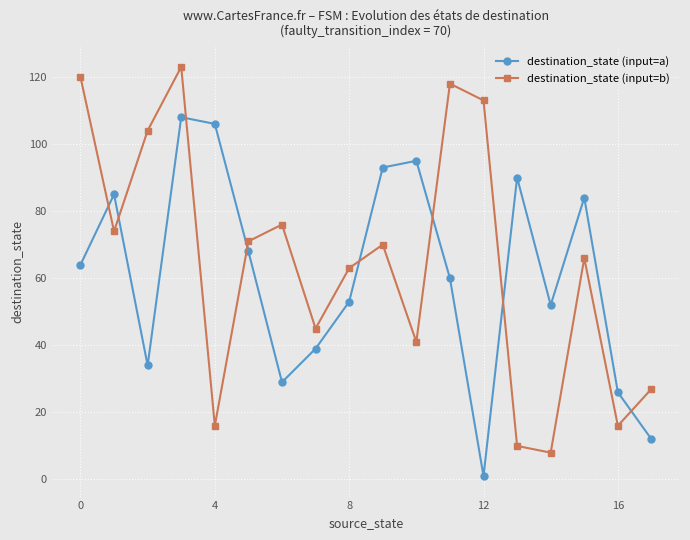

Which series has the widest spread of values?

destination_state (input=b)